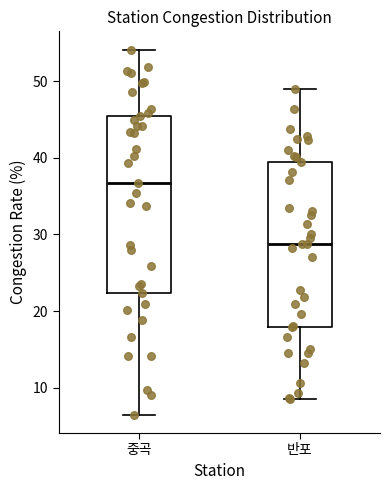

Comparing the boxes themselves (not the whiskers), which one is the tallest?

중곡